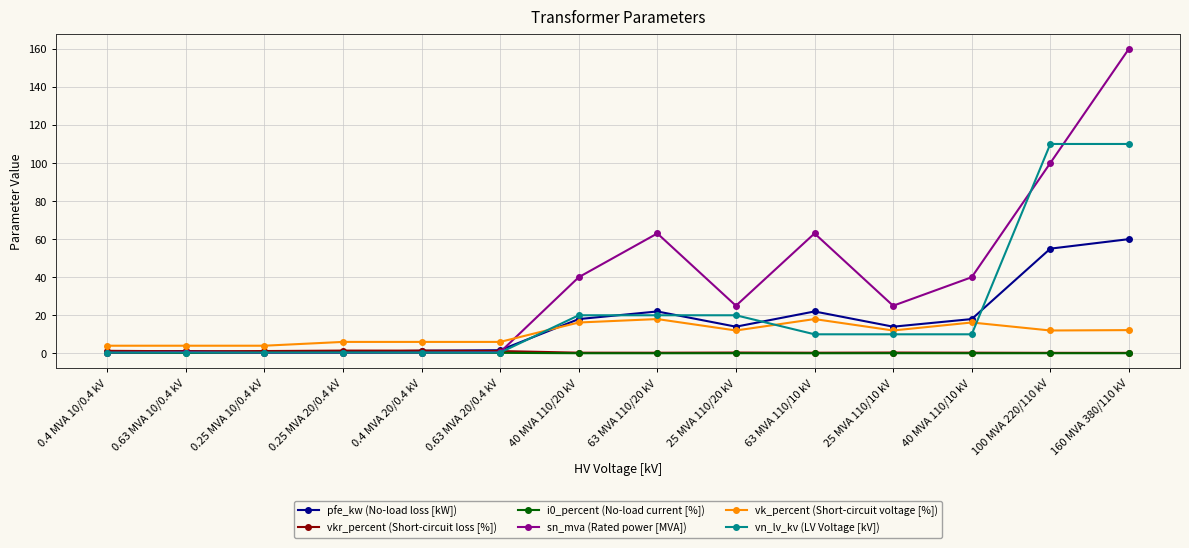

Is the value of pfe_kw (No-load loss [kW]) at 63 MVA 110/10 kV greater than the value of sn_mva (Rated power [MVA]) at 0.25 MVA 10/0.4 kV?

Yes